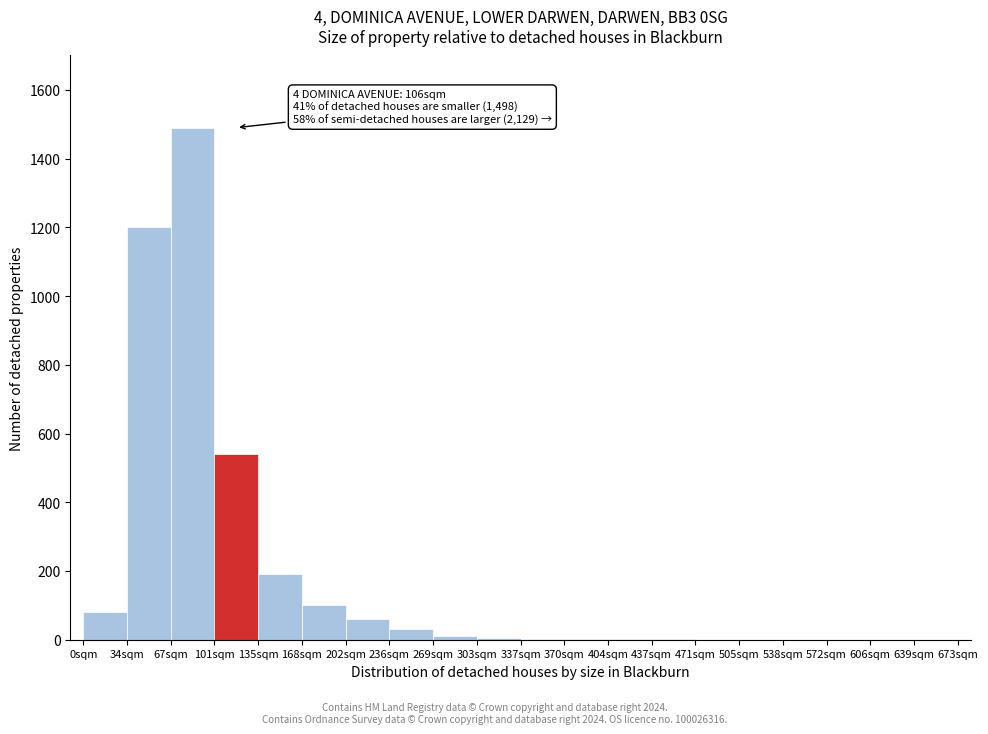

Over which range of the x-axis is the bar tallest?

67.0 to 100.5